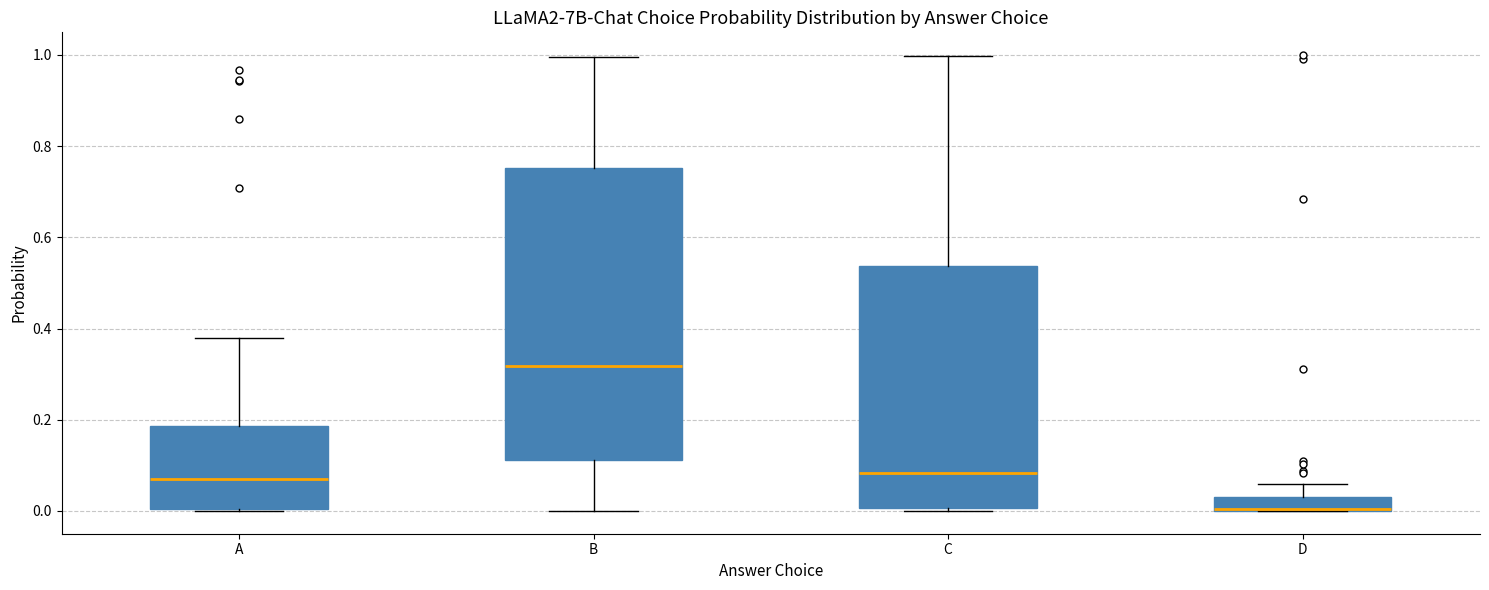

Which box is the tallest, from its lower edge to its upper edge?

B